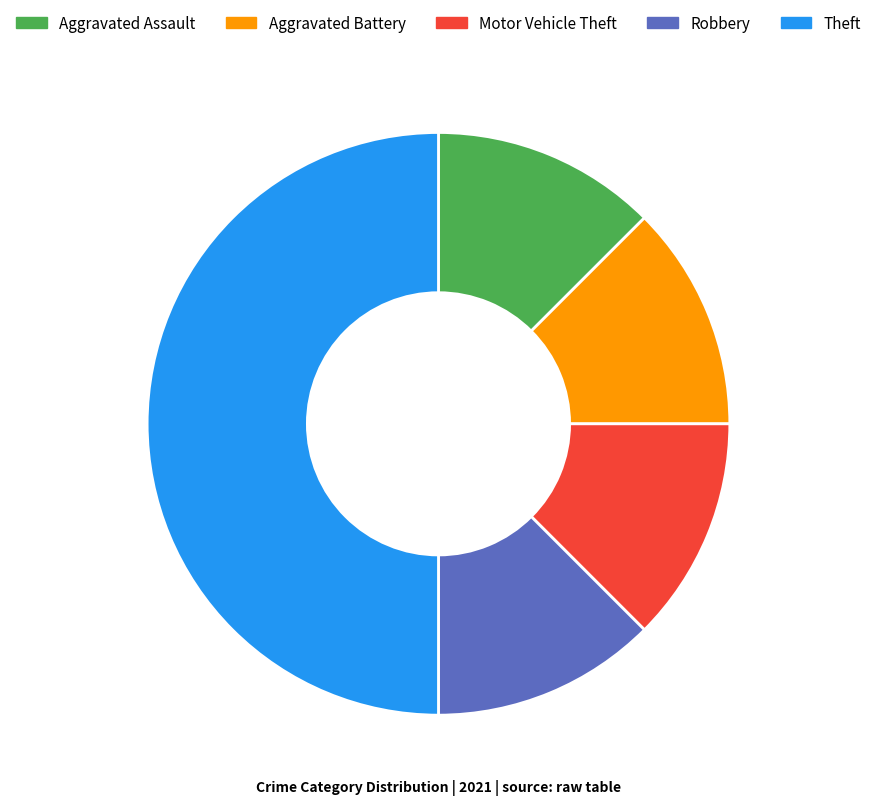

How many slices are in this pie chart?

5